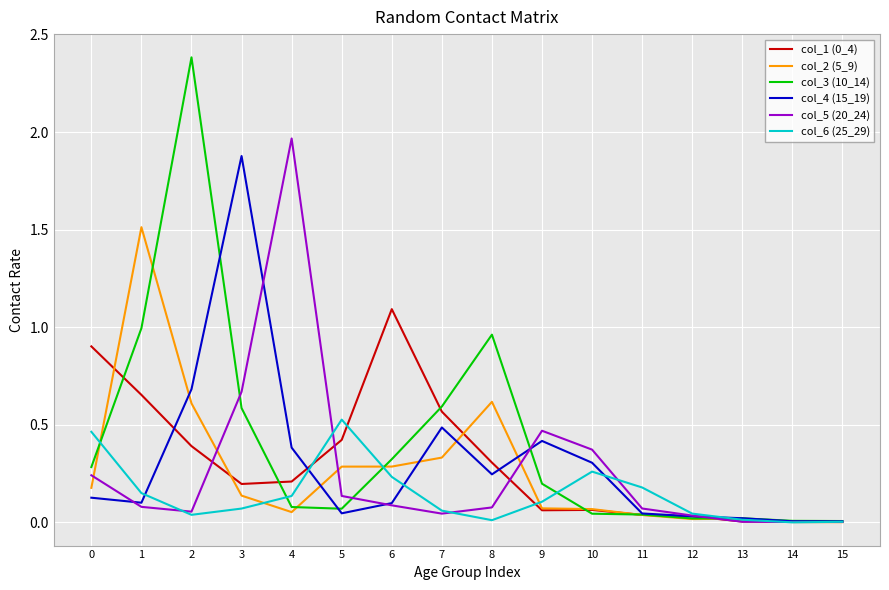

True or false: col_2 (5_9) and col_5 (20_24) cross at least once.

True